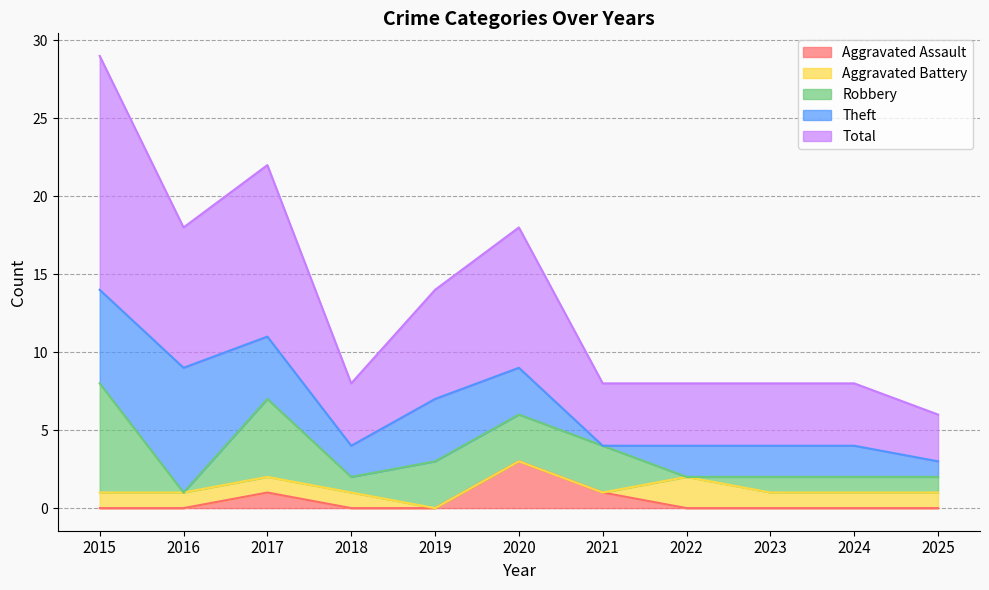

Which series has the largest total across all categories?

Total